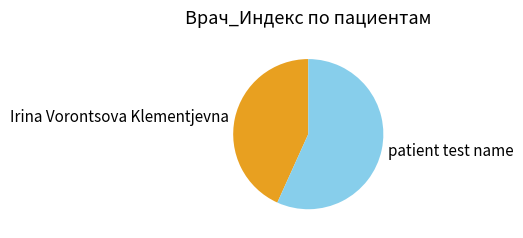

Combined, do Irina Vorontsova Klementjevna and patient test name account for over 50%?

Yes